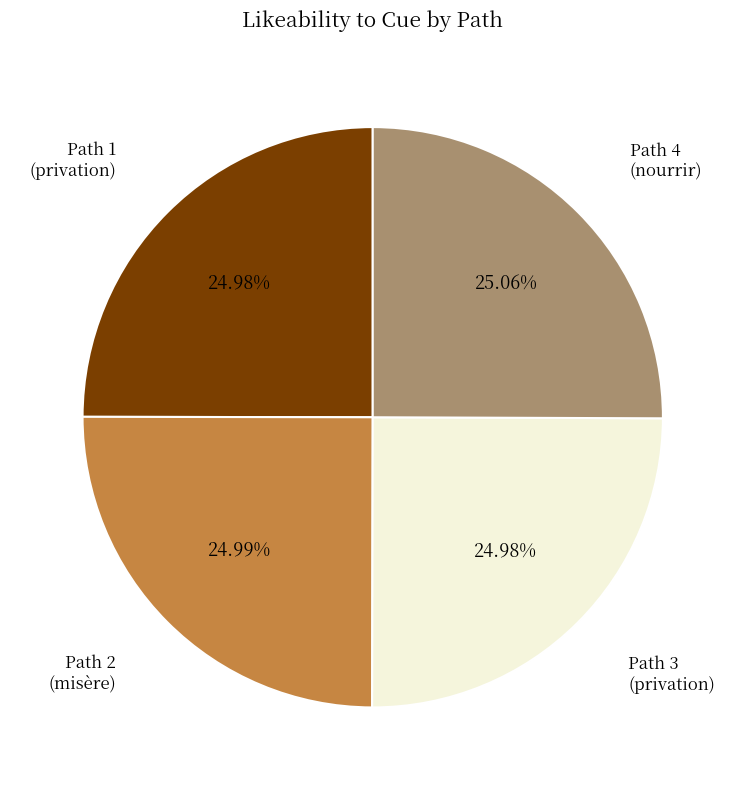

Is there any slice that represents more than half of the pie?

No